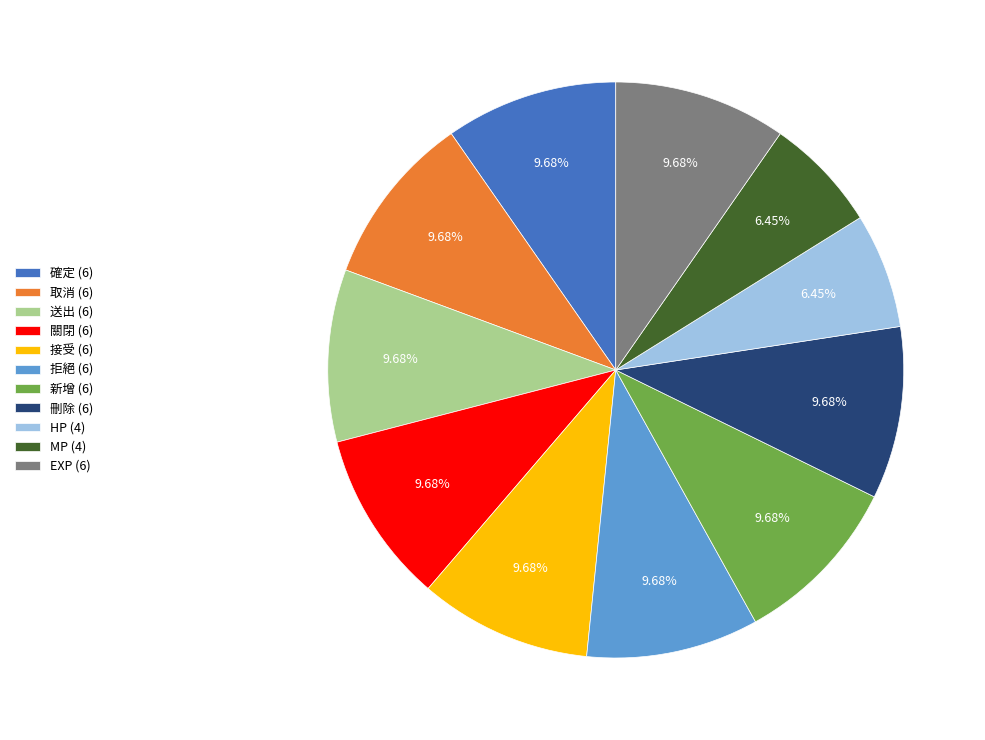

True or false: 關閉 accounts for 10% of the total.

True